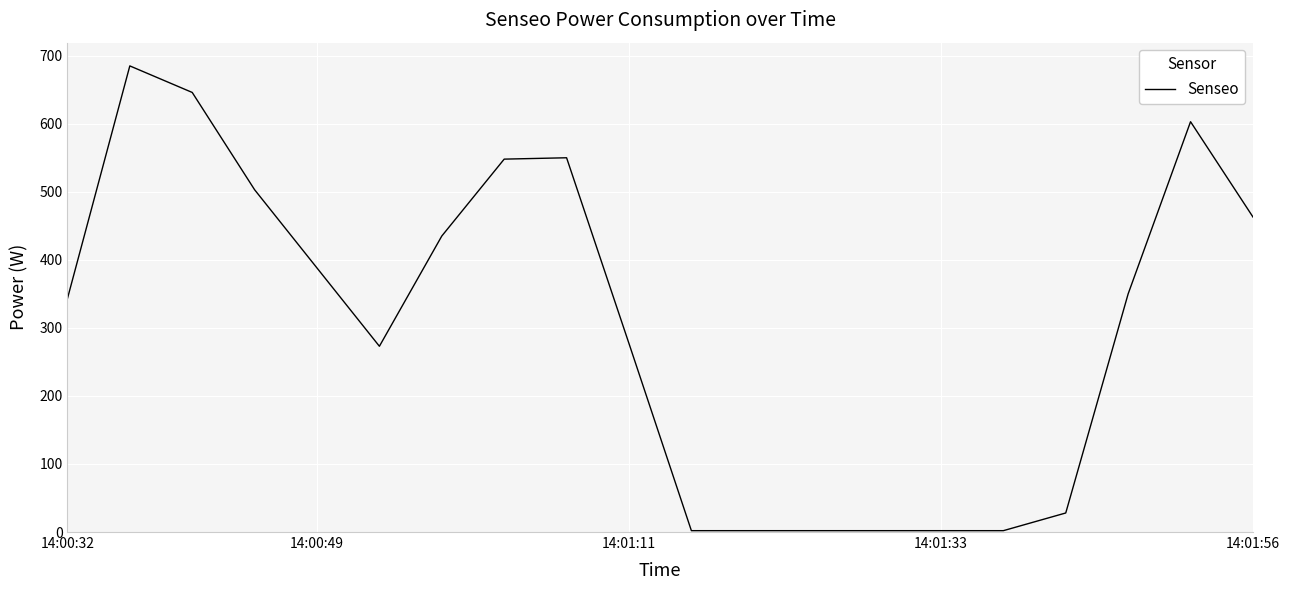

What is the maximum value shown in the chart?

685